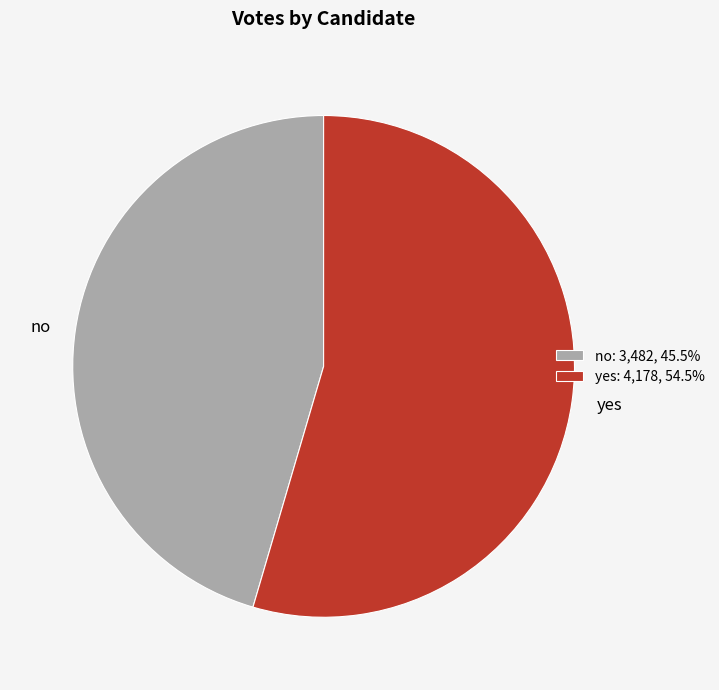

Does any single category account for the majority?

Yes